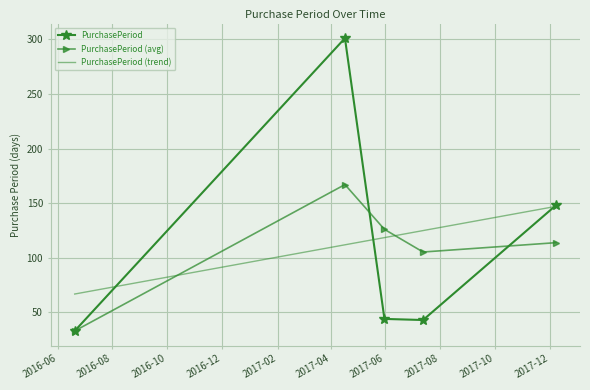

What are all the series names shown in the legend?

PurchasePeriod, PurchasePeriod (avg), PurchasePeriod (trend)